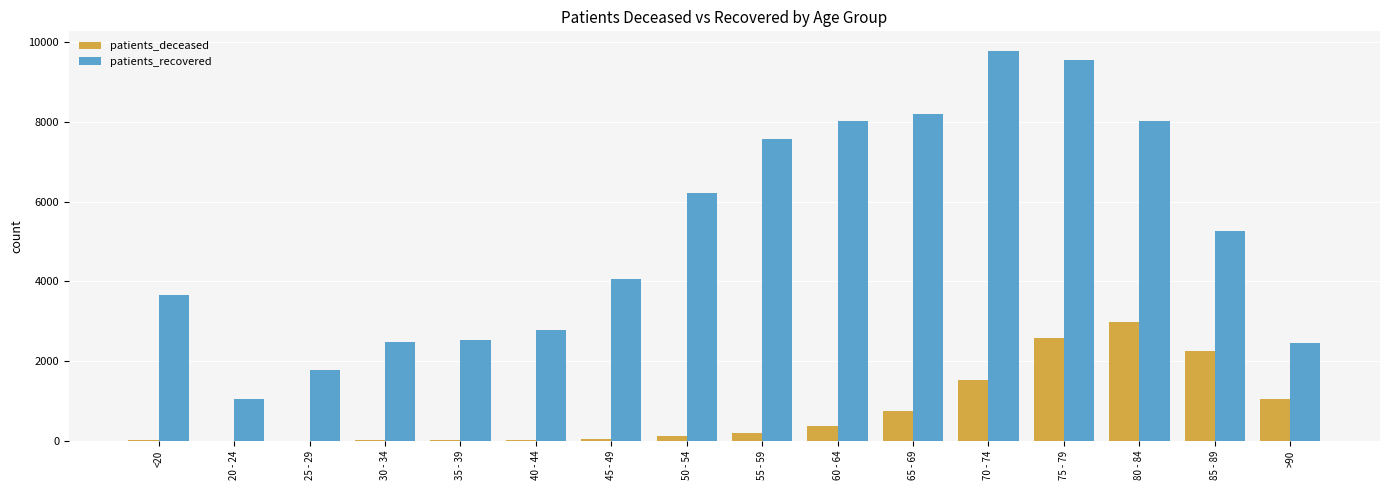

What is the maximum value shown in the chart?

9785